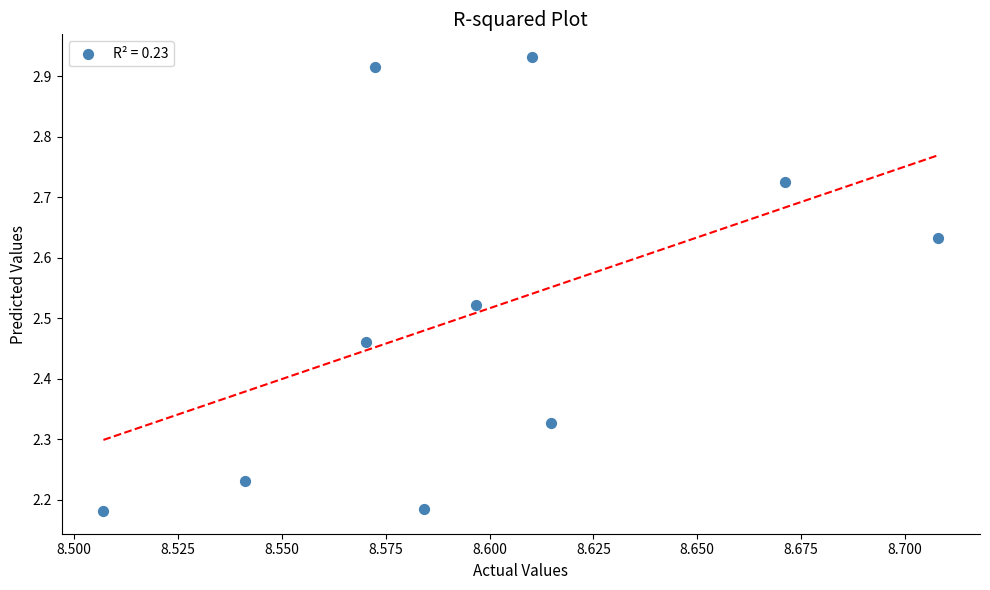

What is the range of Y values (max minus min)?

0.8